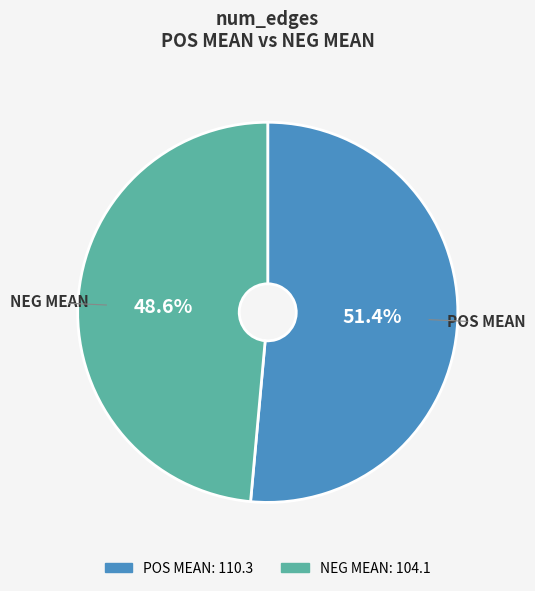

How many slices are in this pie chart?

2